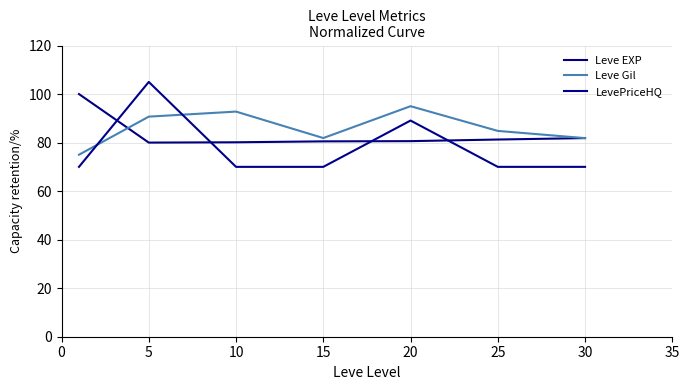

Reading right to left, list all the values displayed in this chart.

Leve EXP: 81.9	81.3	80.6	80.5	80.1	80.0	100.0
Leve Gil: 81.8	84.8	95.0	81.9	92.8	90.7	75.0
LevePriceHQ: 70.0	70.0	89.1	70.0	70.0	105.0	70.0